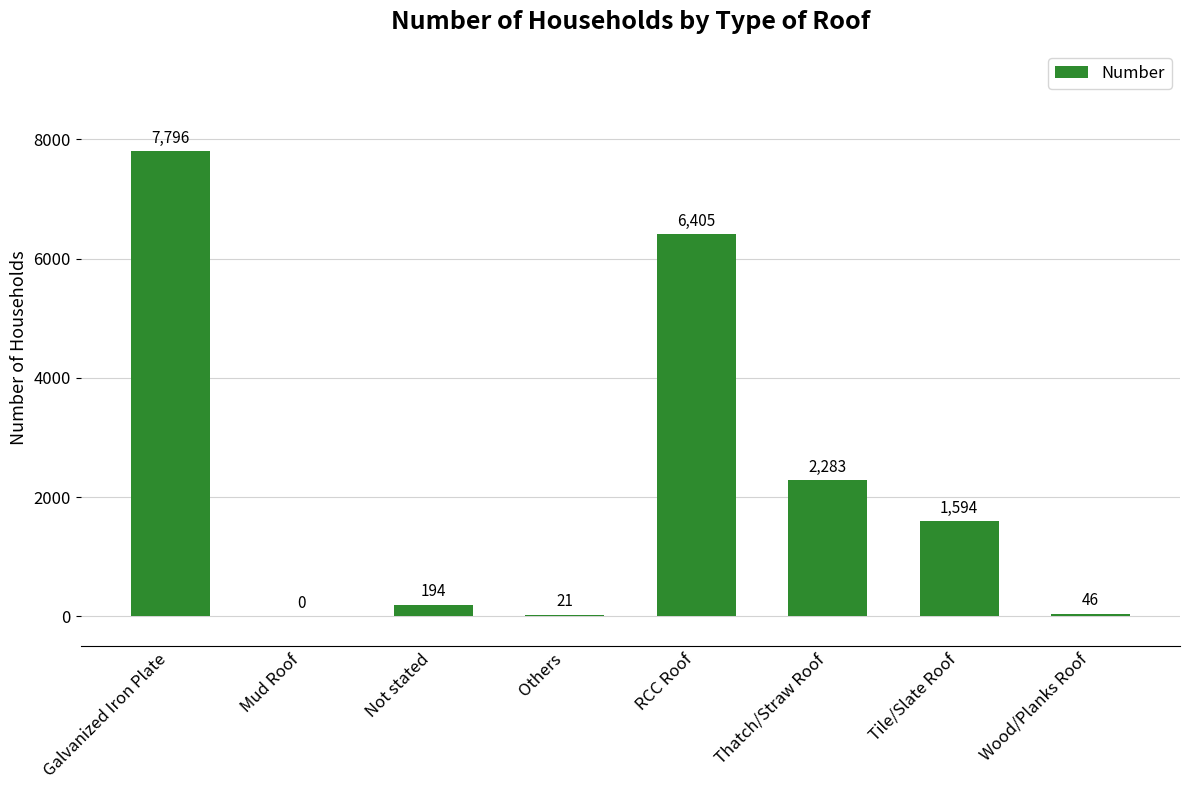

True or false: the data shows 194 at Not stated.

True